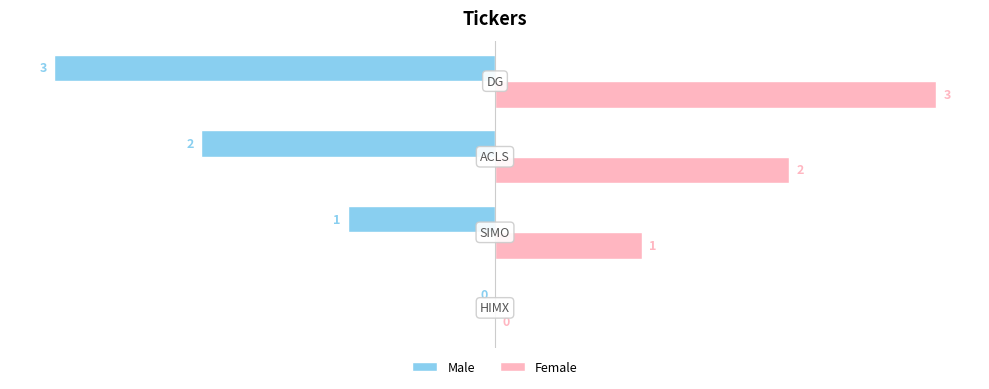

Which series has the largest total across all categories?

Female